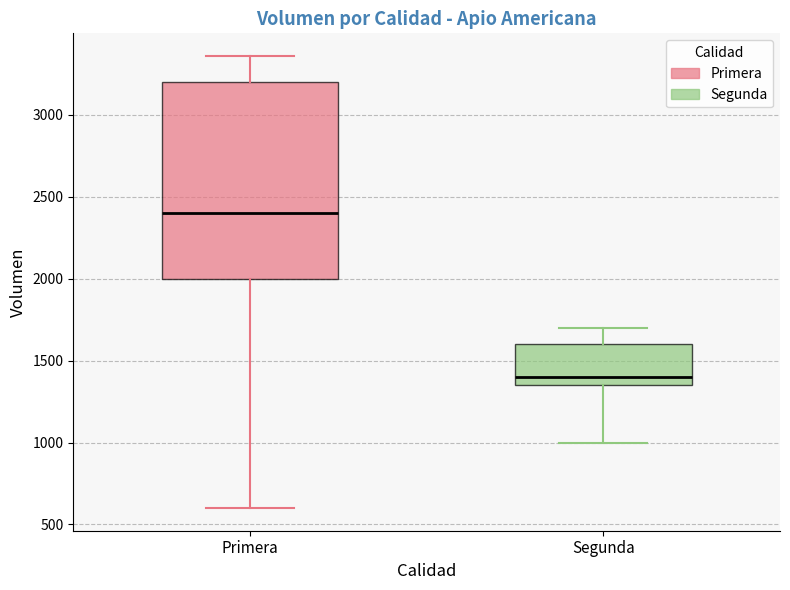

Which box is the tallest, from its lower edge to its upper edge?

Primera